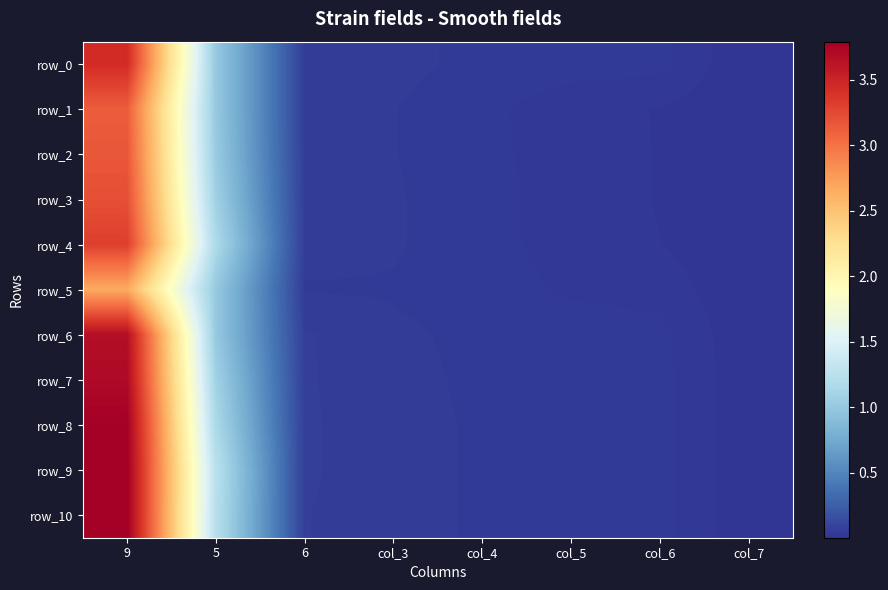

Count the number of data series in this chart.

11